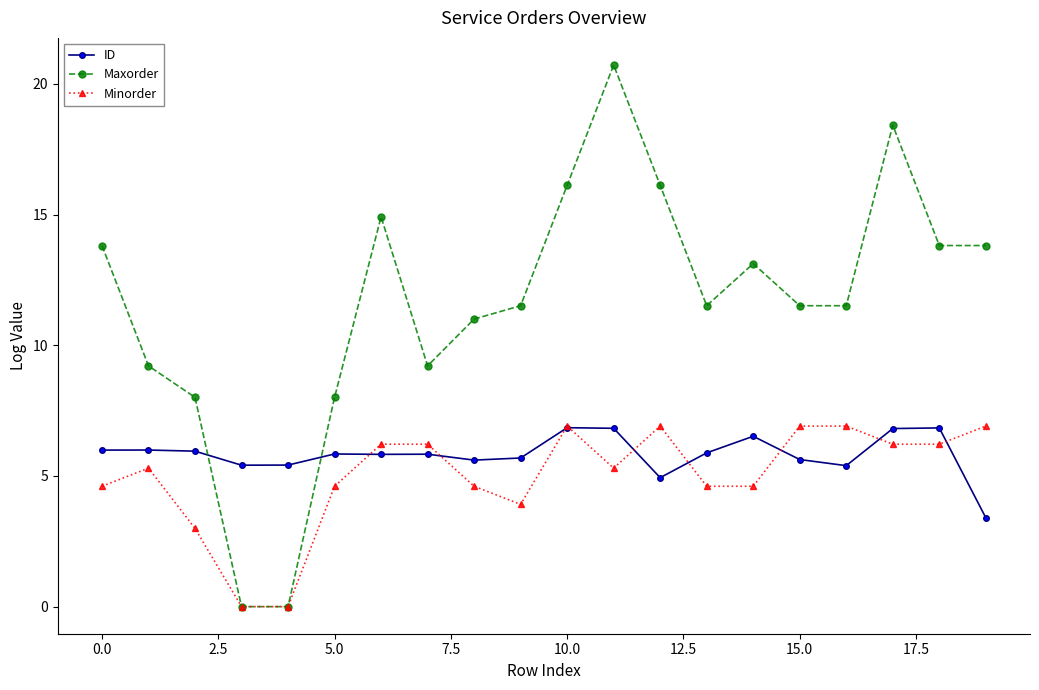

How many intersections are there between Maxorder and ID?

2